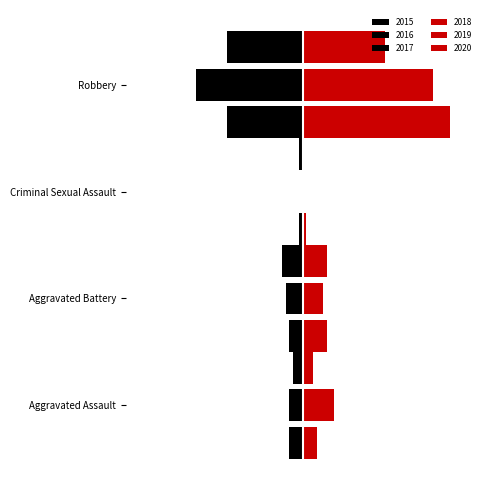

What is the minimum value for 2017?

-22